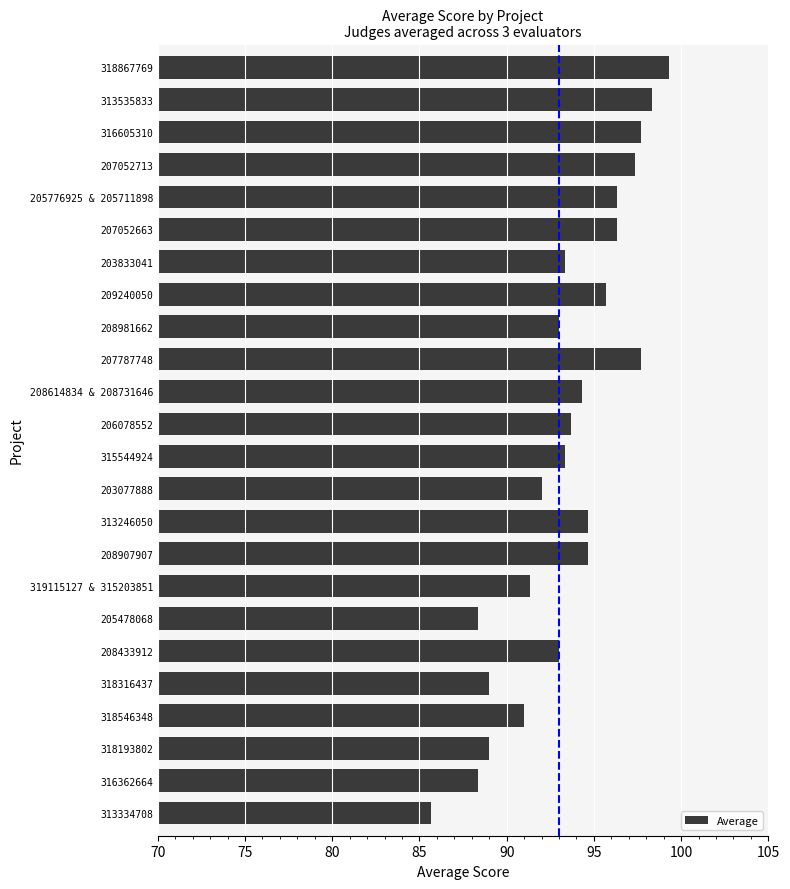

How many data points does each series have?

24